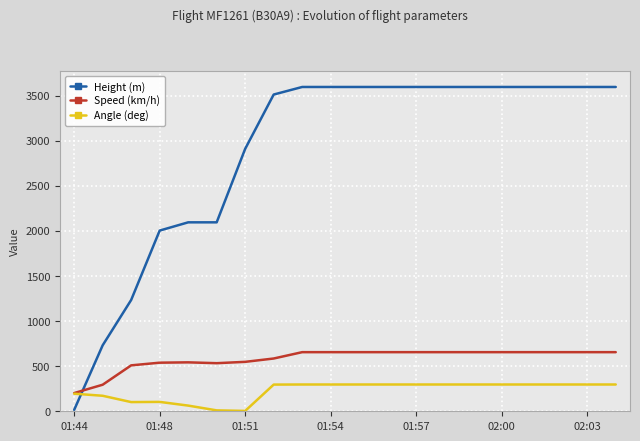

Rank the series by their maximum value, from highest to lowest.

Height (m), Speed (km/h), Angle (deg)